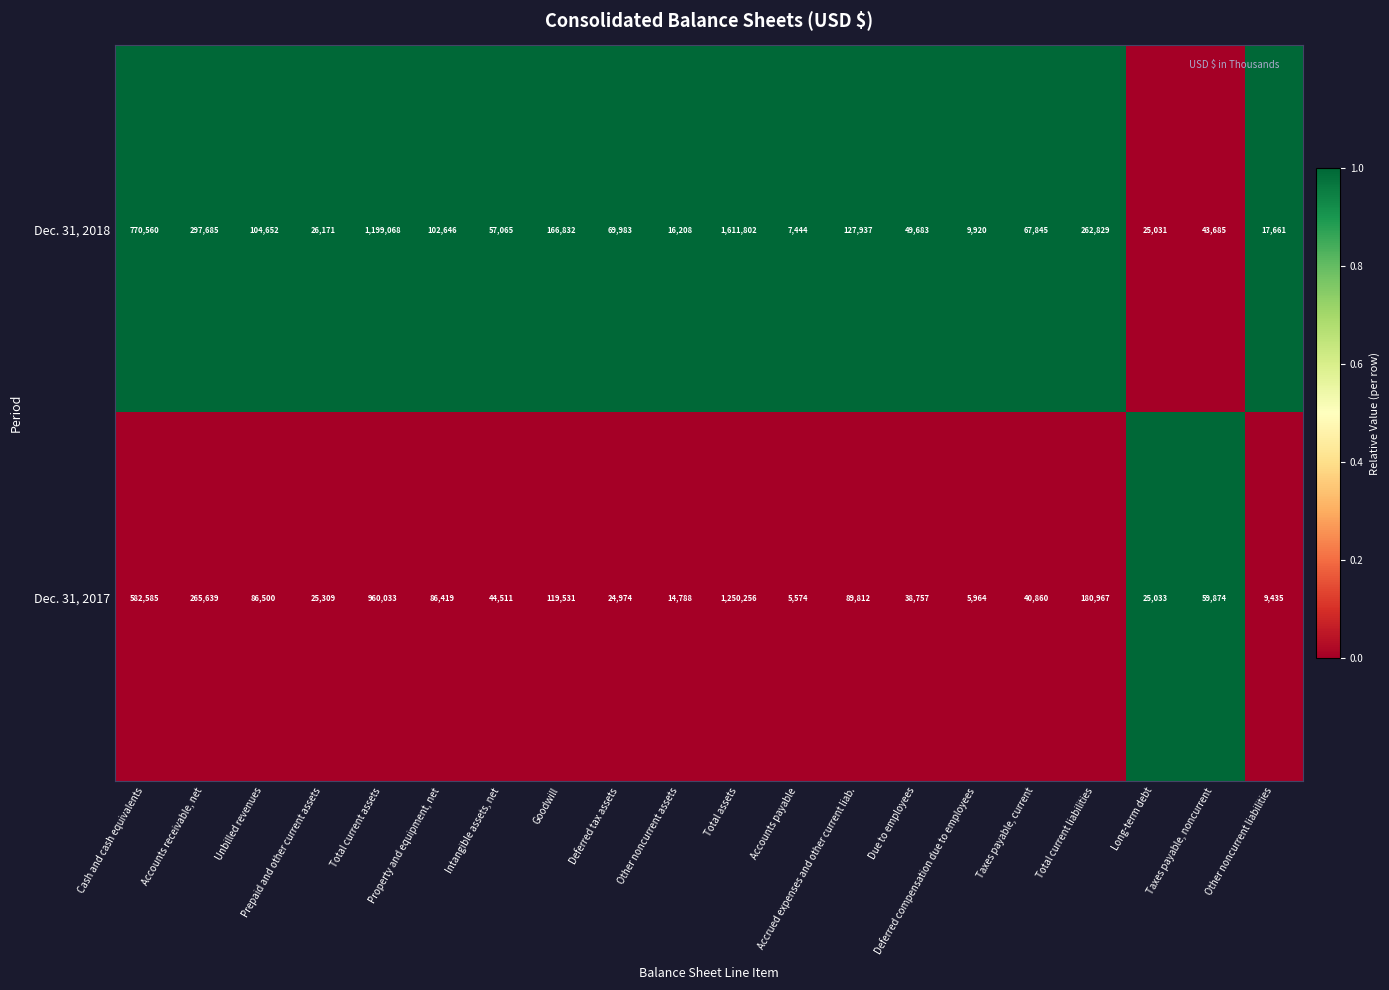

Where is Dec. 31, 2018 nearest to the value 809623?

Cash and cash equivalents